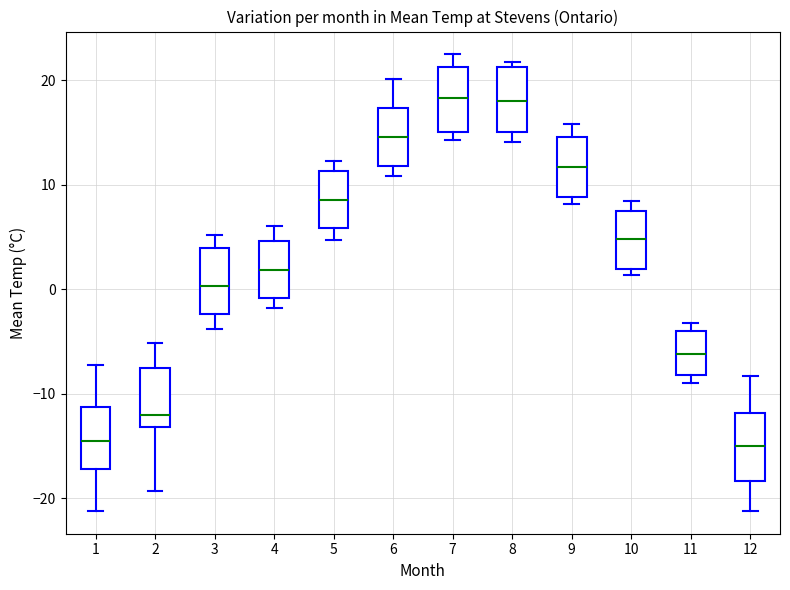

Where is the upper edge of the box at x = 5 on the y-axis? The values are not printed on the chart, so give them approximately, as read against the axis.

11